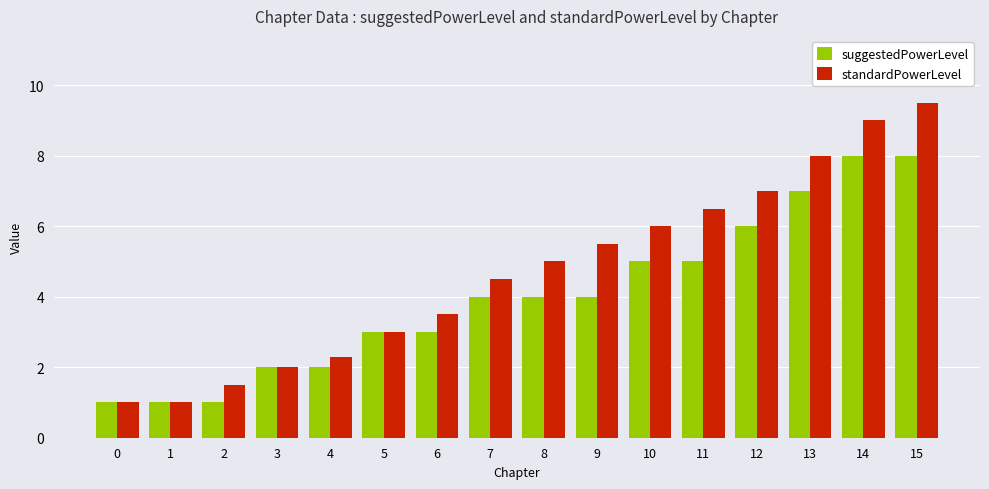

Read the suggestedPowerLevel value at 7.

4.0